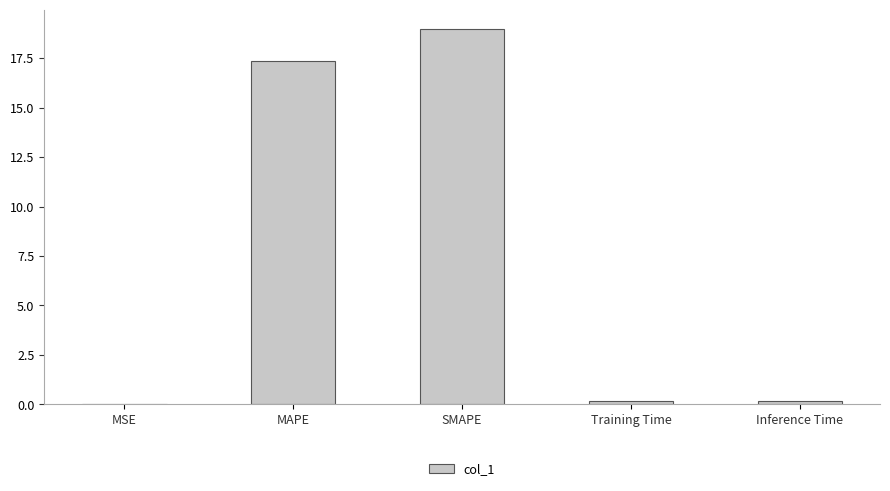

At which label is the value closest to 9?

MAPE